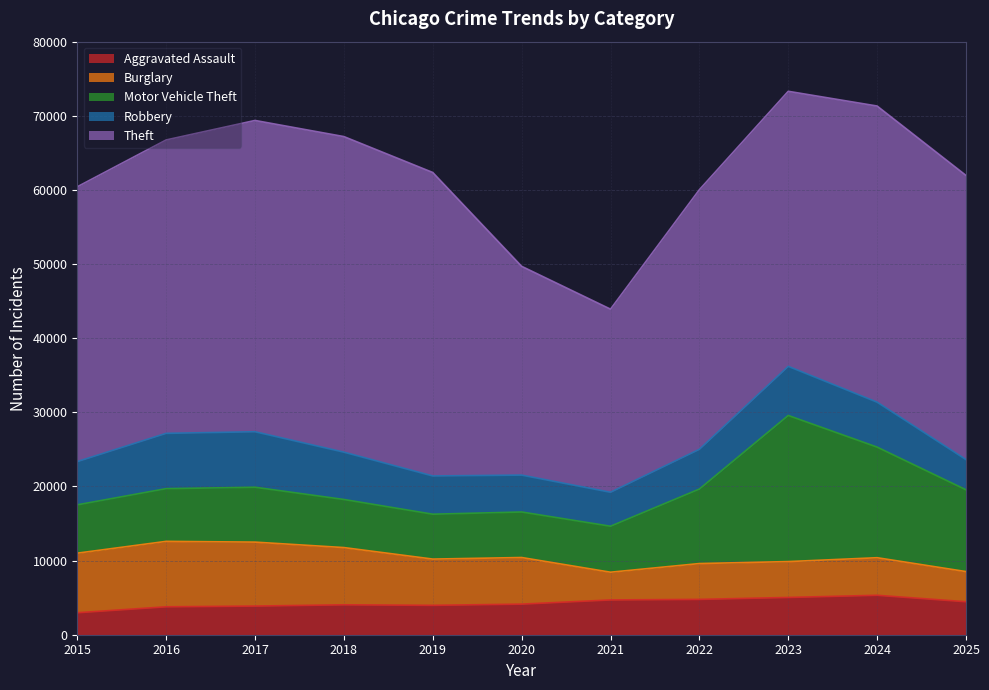

How many times do Burglary and Aggravated Assault cross each other?

3